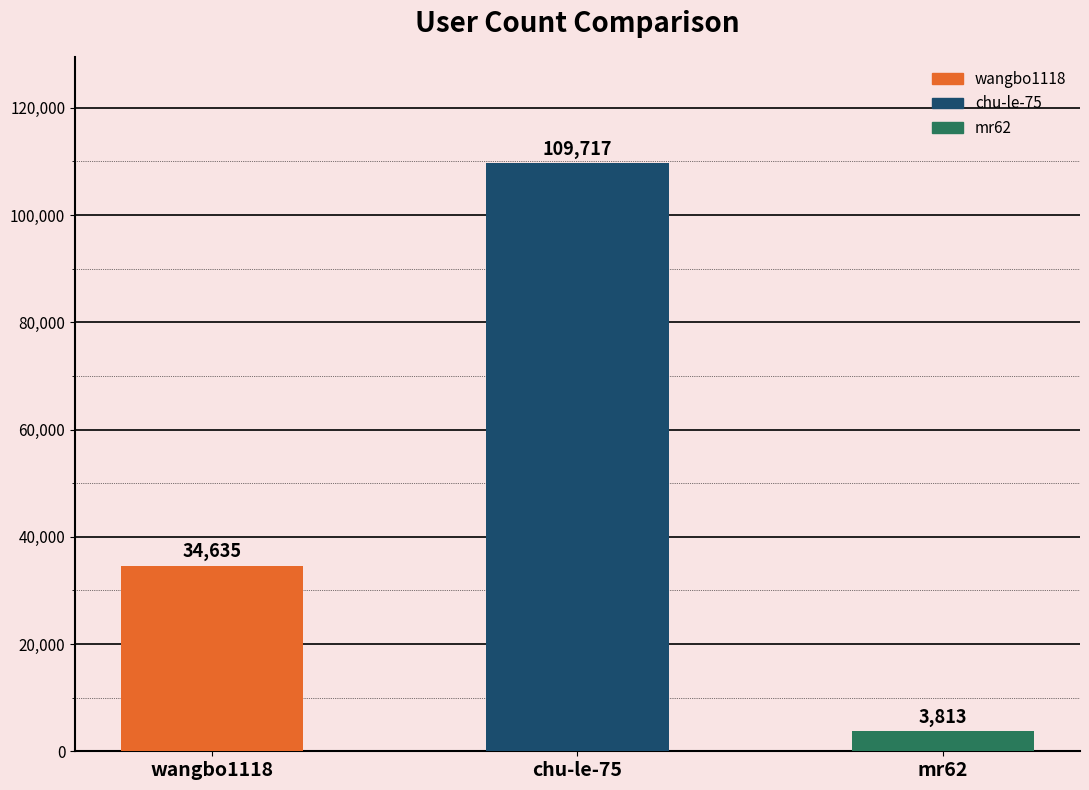

List the labels in order of value, largest first.

chu-le-75, wangbo1118, mr62